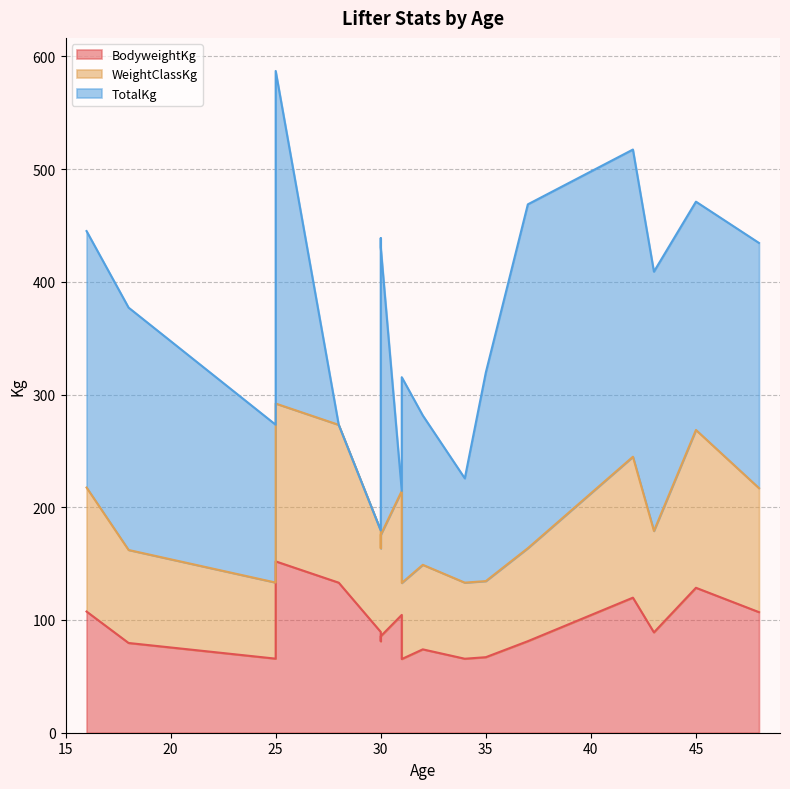

True or false: WeightClassKg and BodyweightKg cross at least once.

True